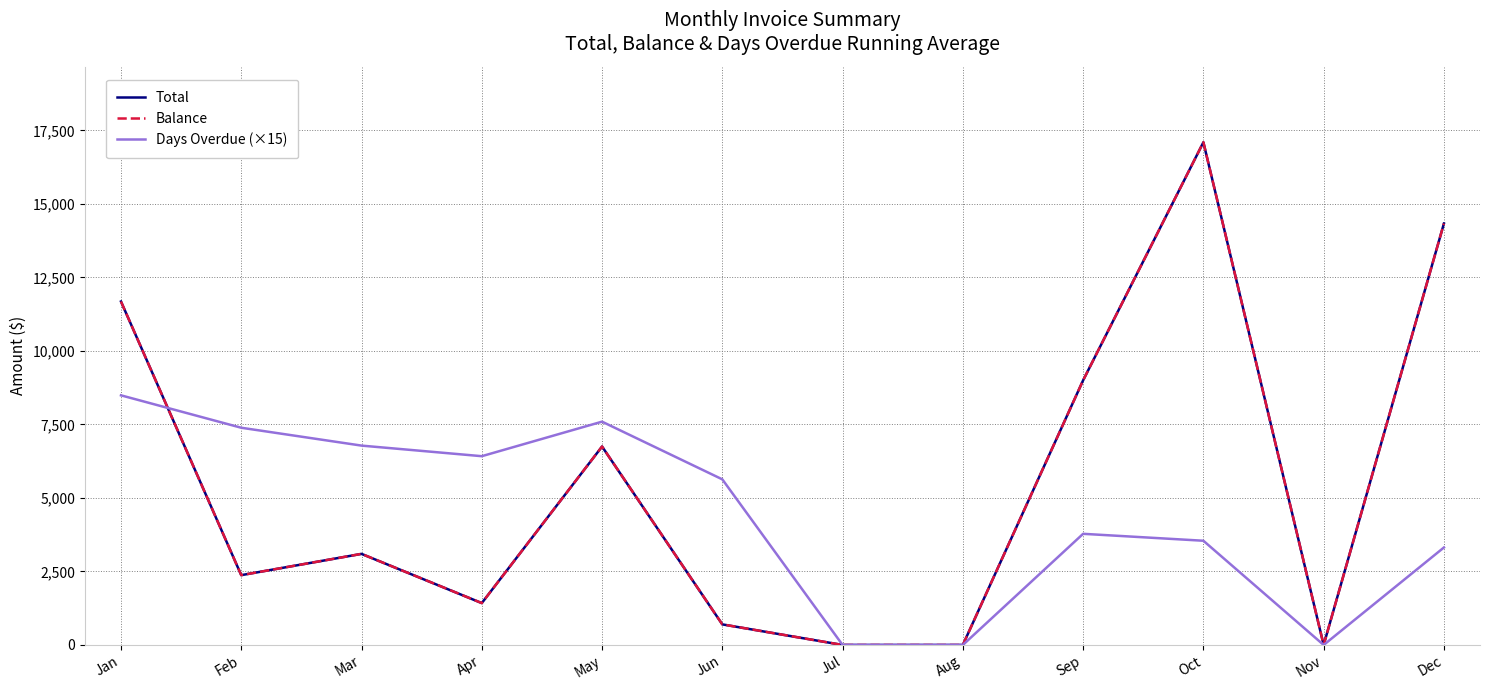

How many lines are shown in the chart?

3